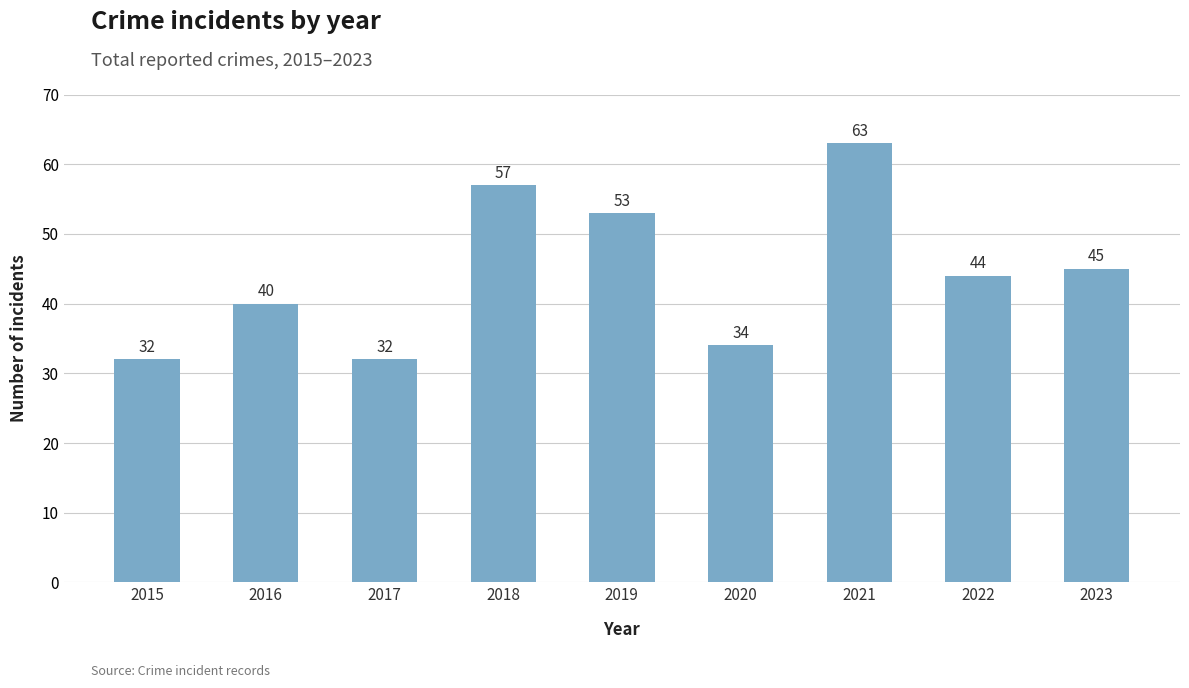

At which label is the value closest to 47?

2023